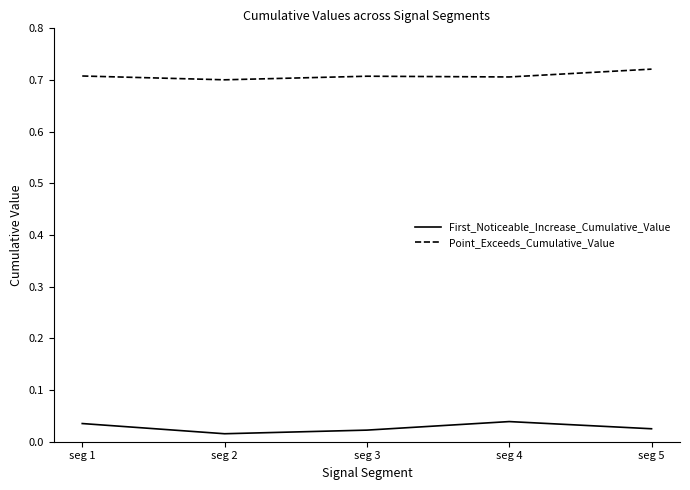

True or false: Point_Exceeds_Cumulative_Value and First_Noticeable_Increase_Cumulative_Value cross at least once.

False